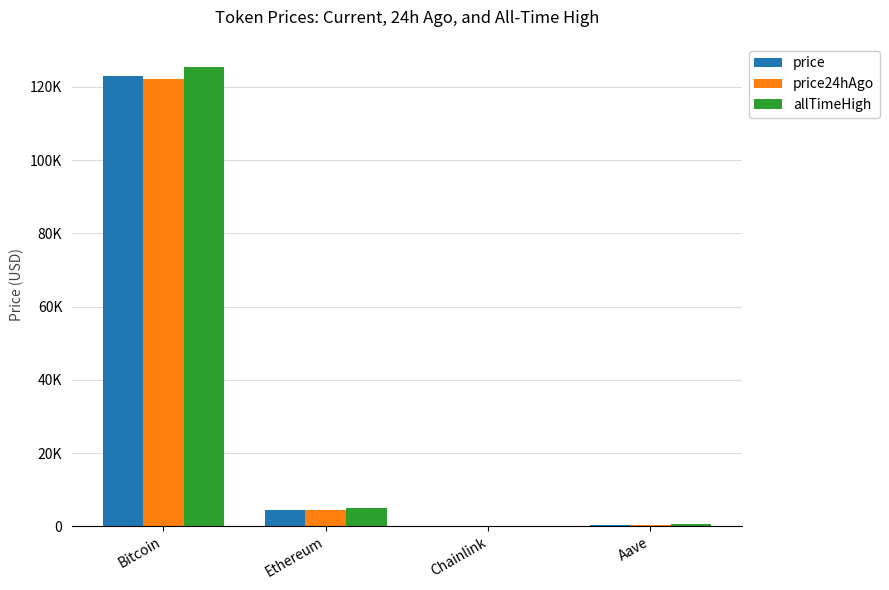

What are all the series names shown in the legend?

price, price24hAgo, allTimeHigh